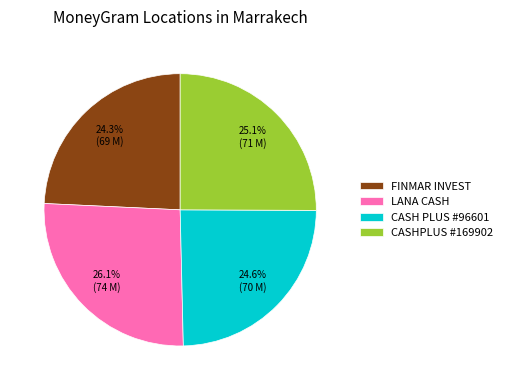

The LANA CASH slice represents 32% of the pie. True or false?

False